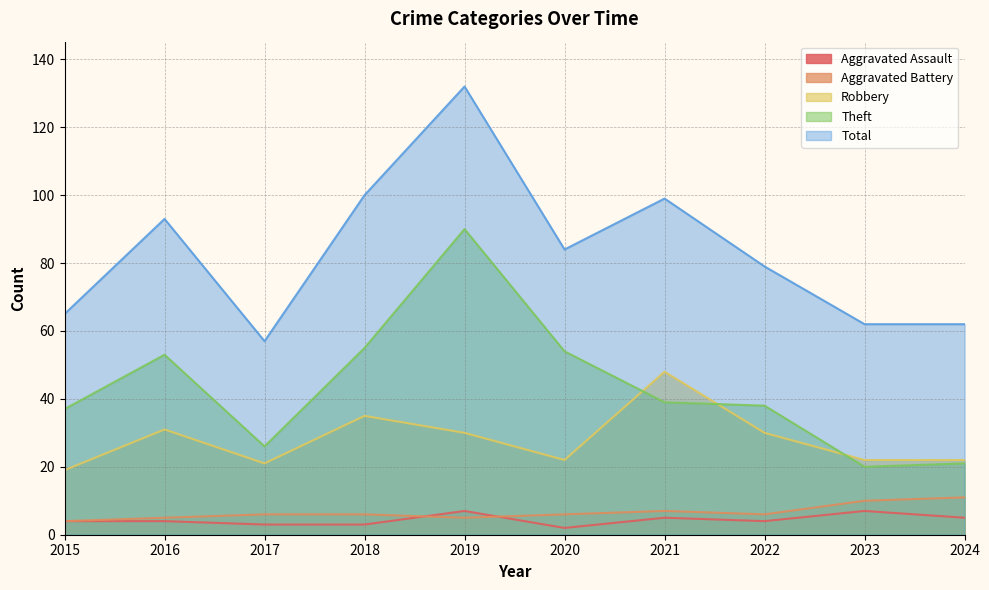

What is the value of the Total point at the 5th from the left?

132